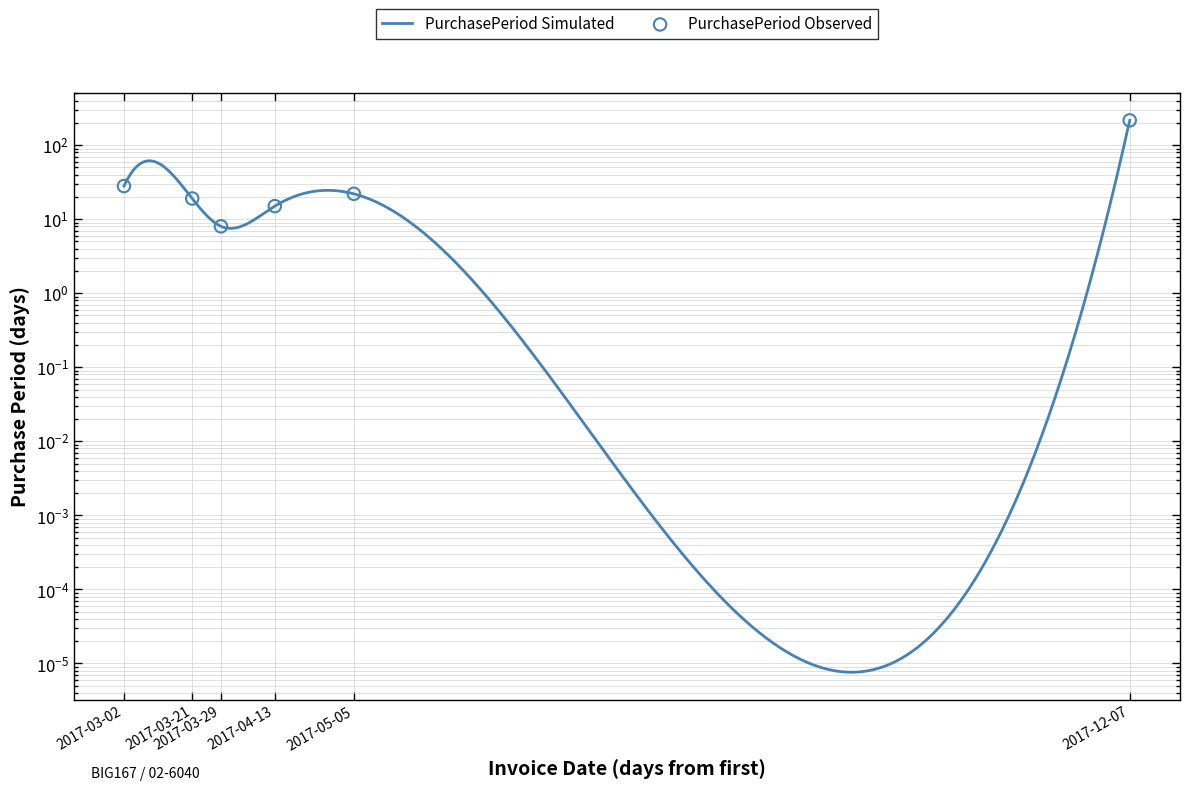

Which has a higher value, 2017-04-13 or 2017-03-21?

2017-03-21